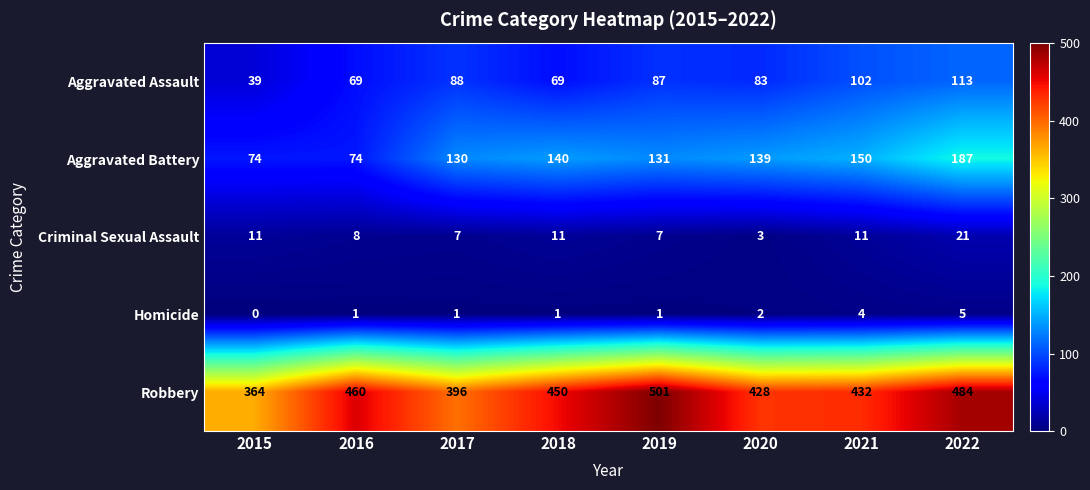

Is it true that Homicide equals 0 at 2018?

False